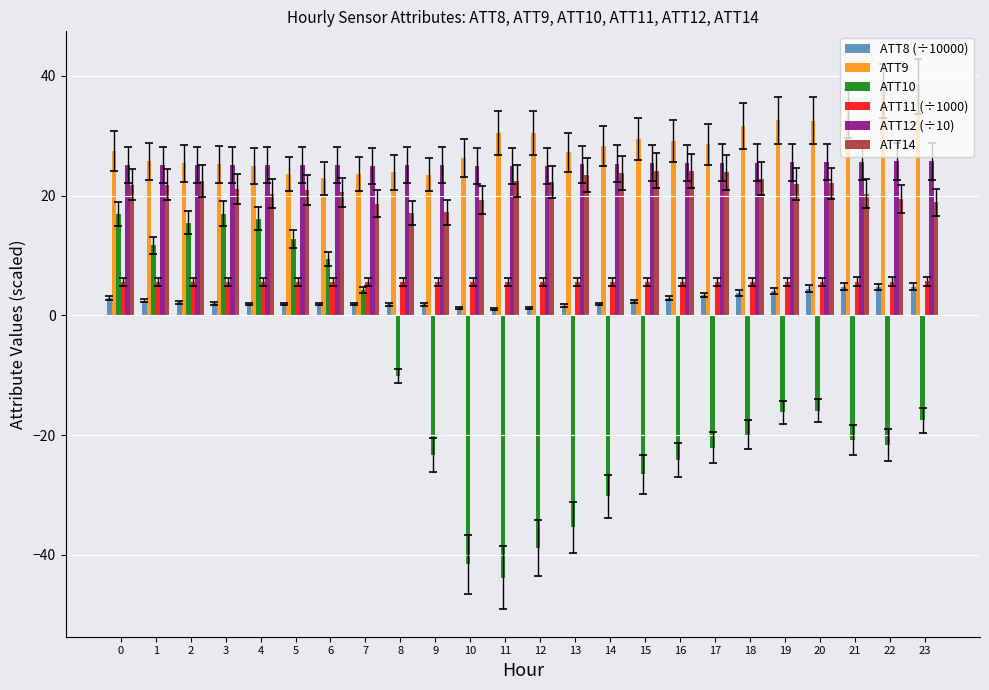

Does the chart contain any negative values?

Yes